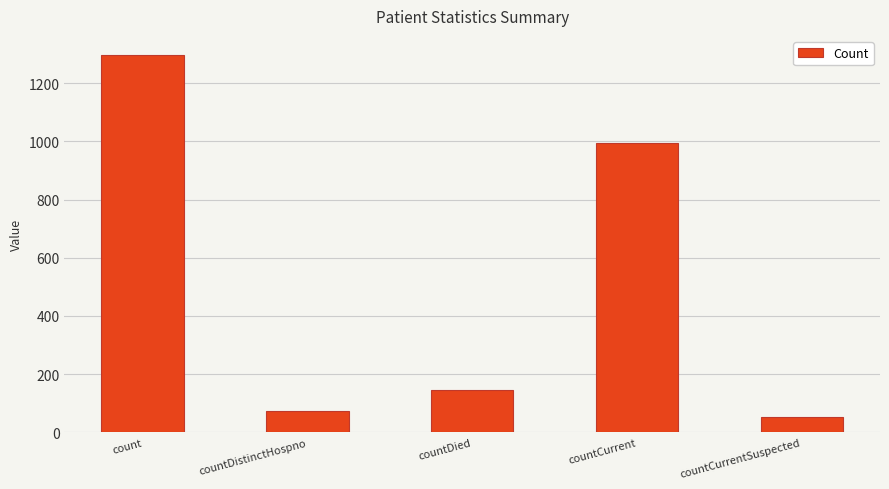

Reading left to right, transcribe all the data shown in this chart.

1298	73	146	995	54